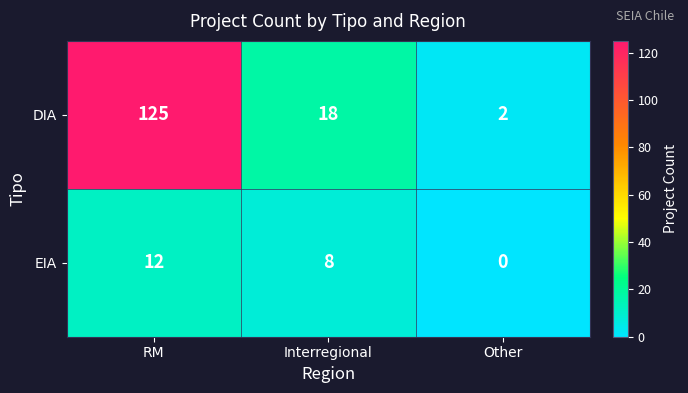

What is the total value across all series at Interregional?

26